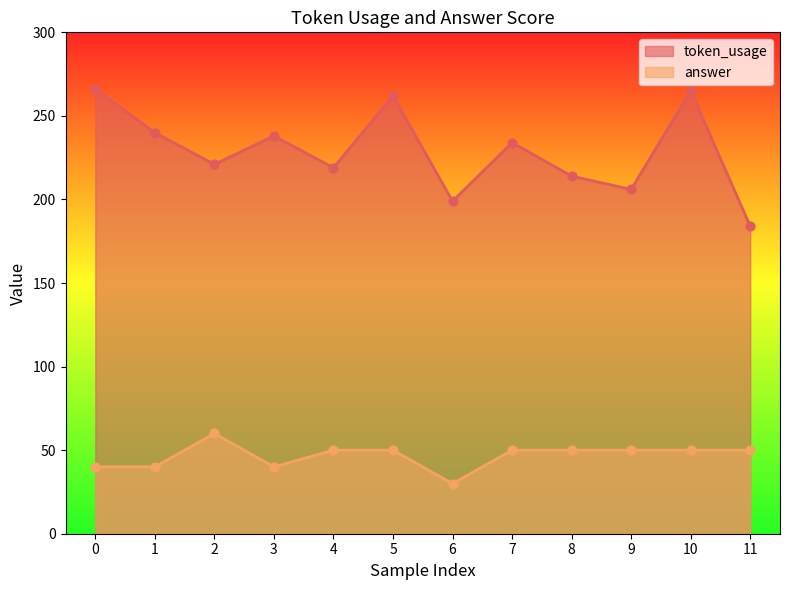

What is the total value across all series at 4?

269